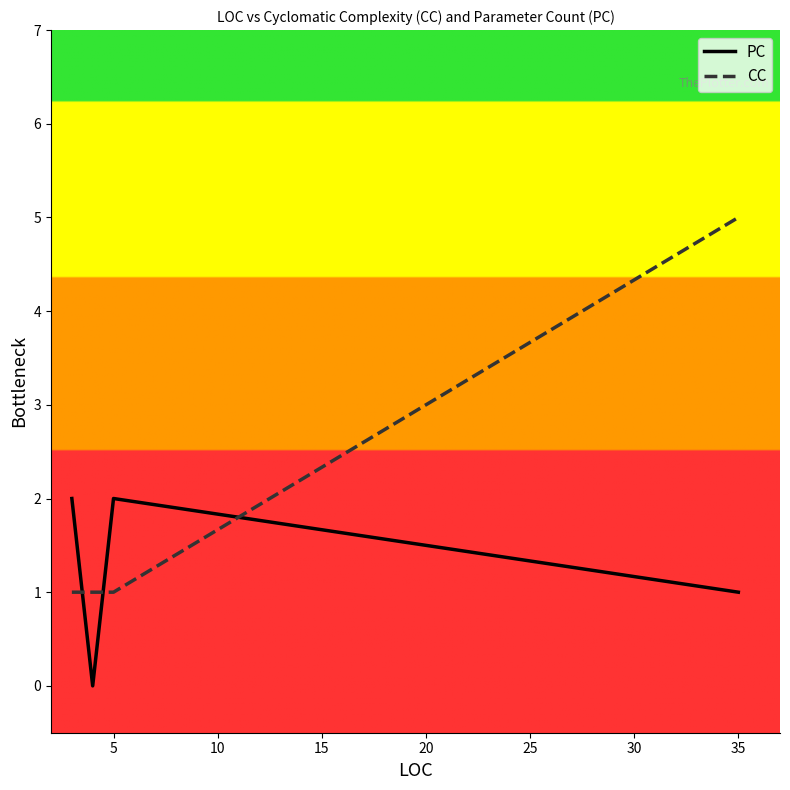

Rank the series by their average value, from highest to lowest.

CC, PC